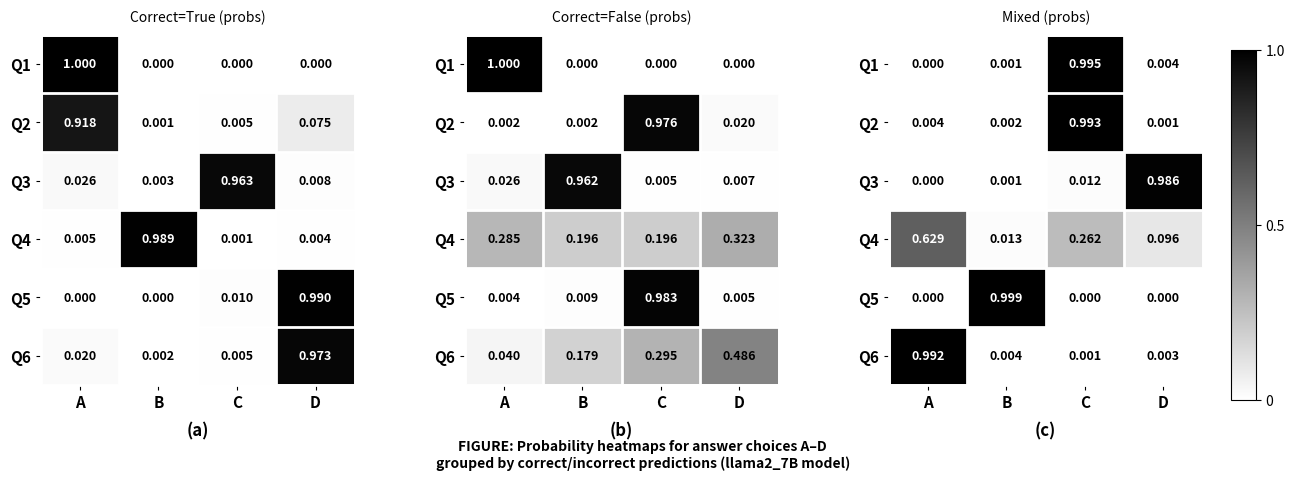

Which category has the lowest value in the Q4 series?

B